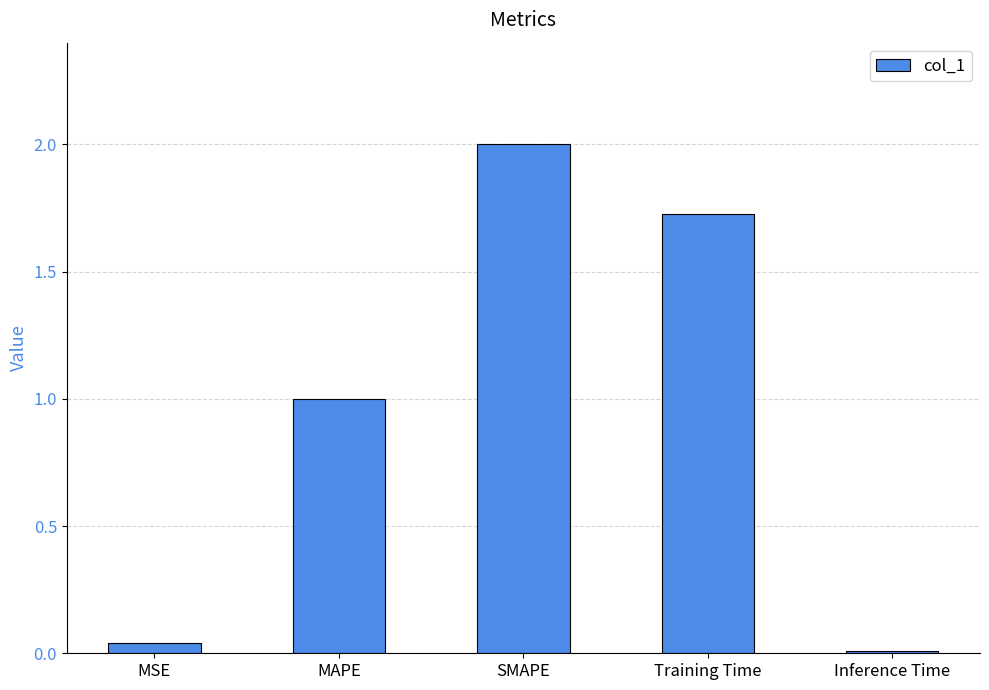

List the labels in order of value, smallest first.

Inference Time, MSE, MAPE, Training Time, SMAPE